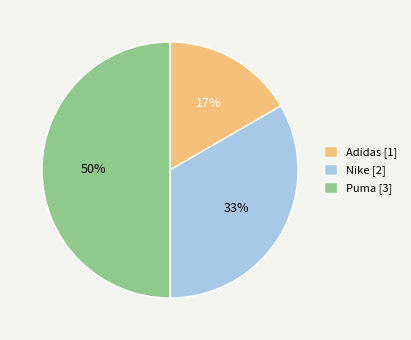

To the nearest percent, what is the difference between the largest and smallest slice percentages?

33%